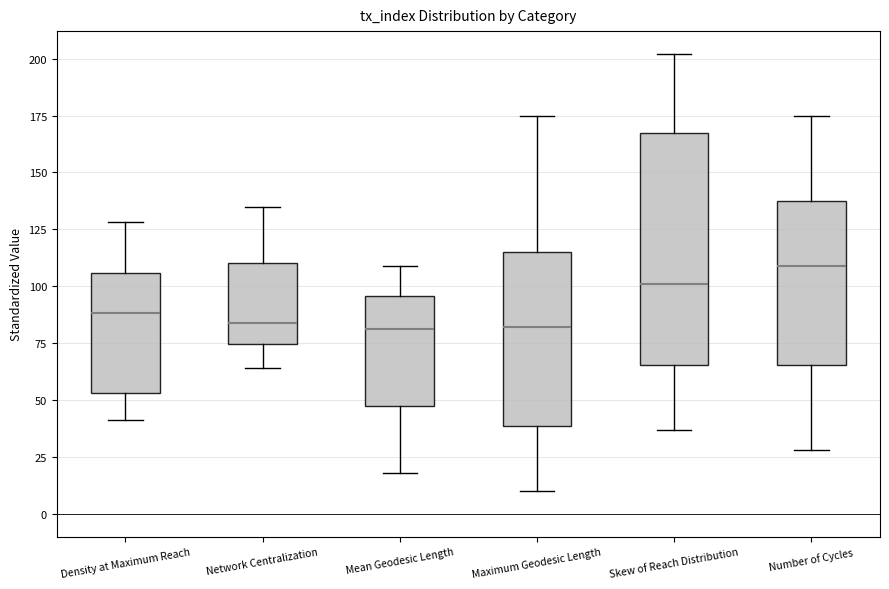

Reading left to right, read every box against the y-axis: the position of its median line, the range the box covers, and the ends of its whiskers. The values are not printed on the chart, so give them approximately, as read against the axis.

Density at Maximum Reach: median 90, box 55 to 105, whiskers 40 to 130
Network Centralization: median 85, box 75 to 110, whiskers 65 to 135
Mean Geodesic Length: median 80, box 50 to 95, whiskers 20 to 110
Maximum Geodesic Length: median 80, box 40 to 115, whiskers 10 to 175
Skew of Reach Distribution: median 100, box 65 to 170, whiskers 35 to 200
Number of Cycles: median 110, box 65 to 140, whiskers 30 to 175